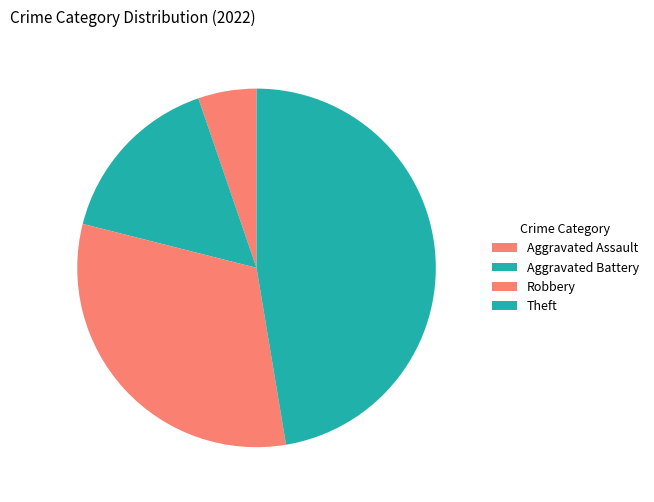

How many segments does this pie chart have?

4